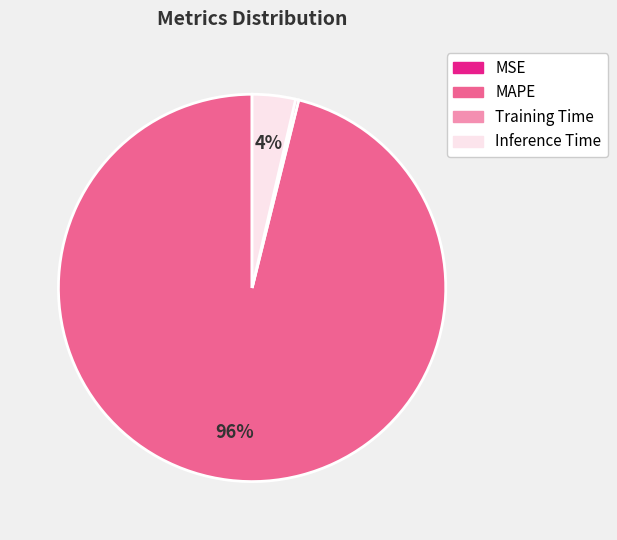

Which slice represents more than half of the pie?

MAPE